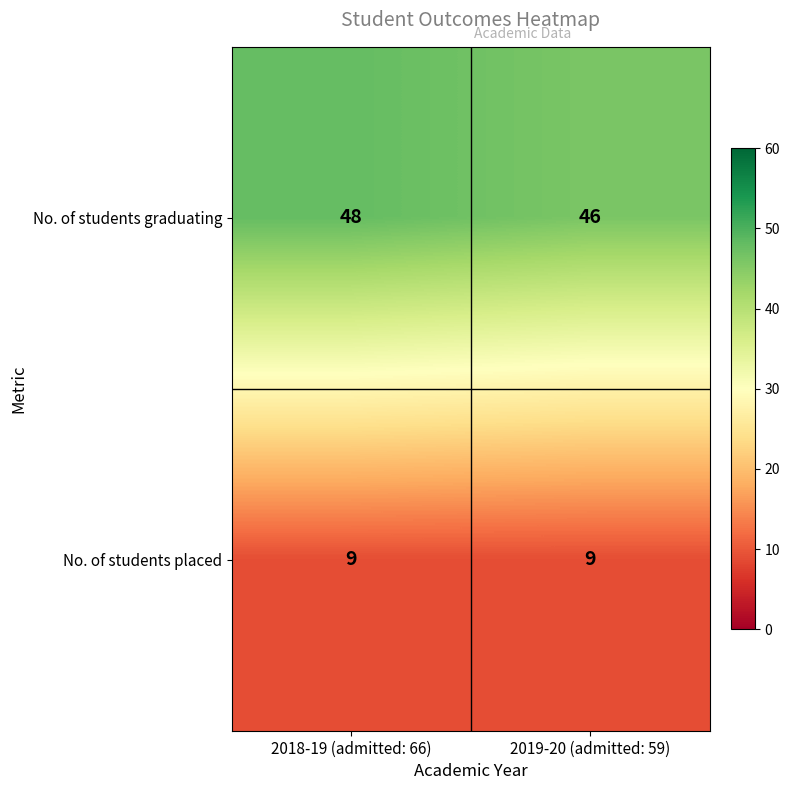

What is the average value of the No. of students placed series?

9